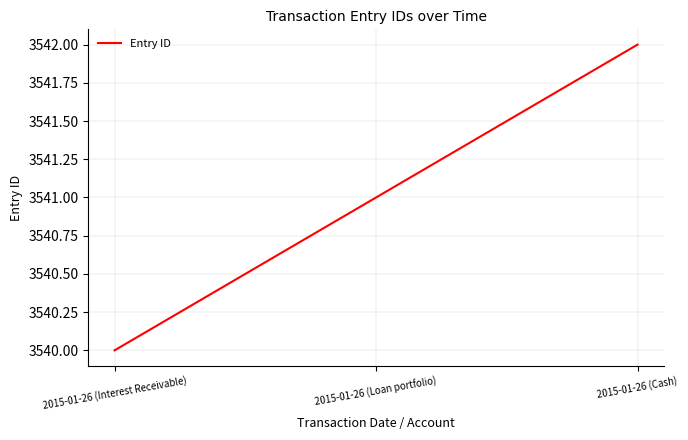

The chart shows a value of 3540 at 2015-01-26 (Interest Receivable). True or false?

True